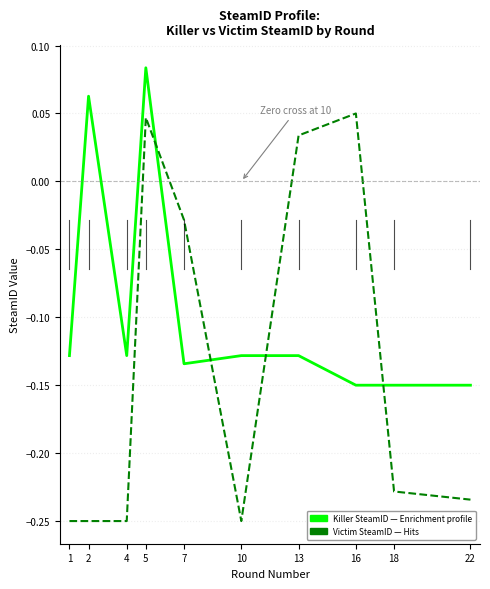

What is the total value across all series at 22?

-0.4